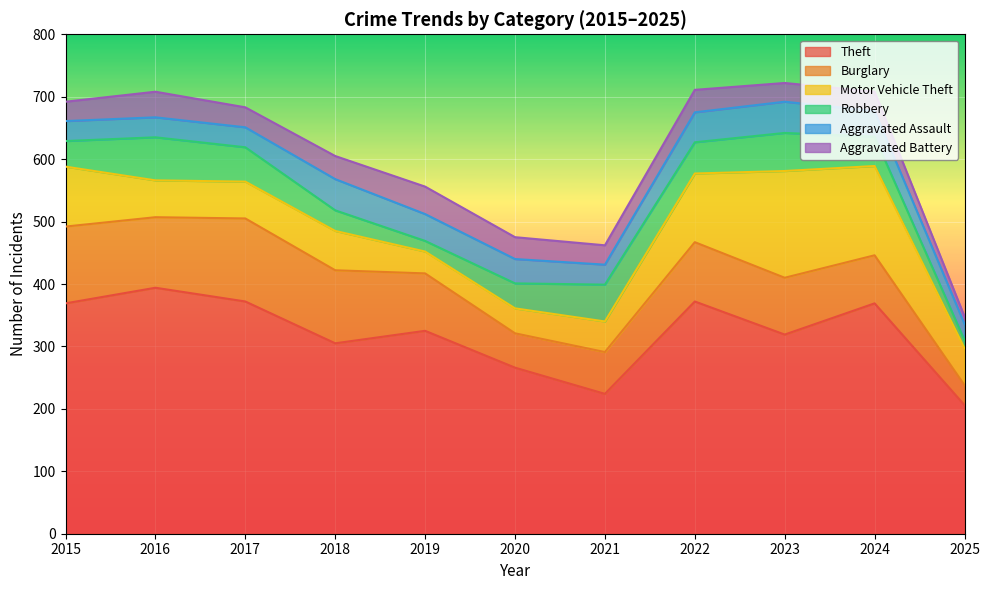

List the labels in order of Burglary value, smallest first.

2025, 2020, 2021, 2024, 2023, 2019, 2022, 2016, 2018, 2015, 2017